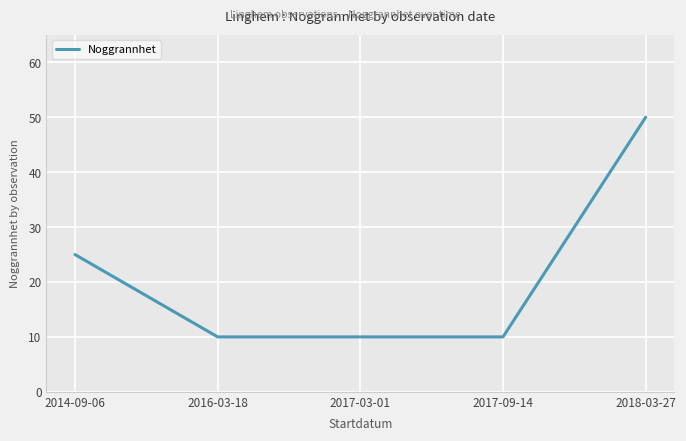

Count the number of categories in the chart.

5